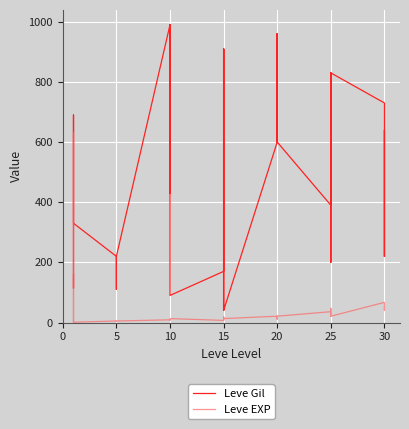

What is the sum of all Leve EXP values?

1947